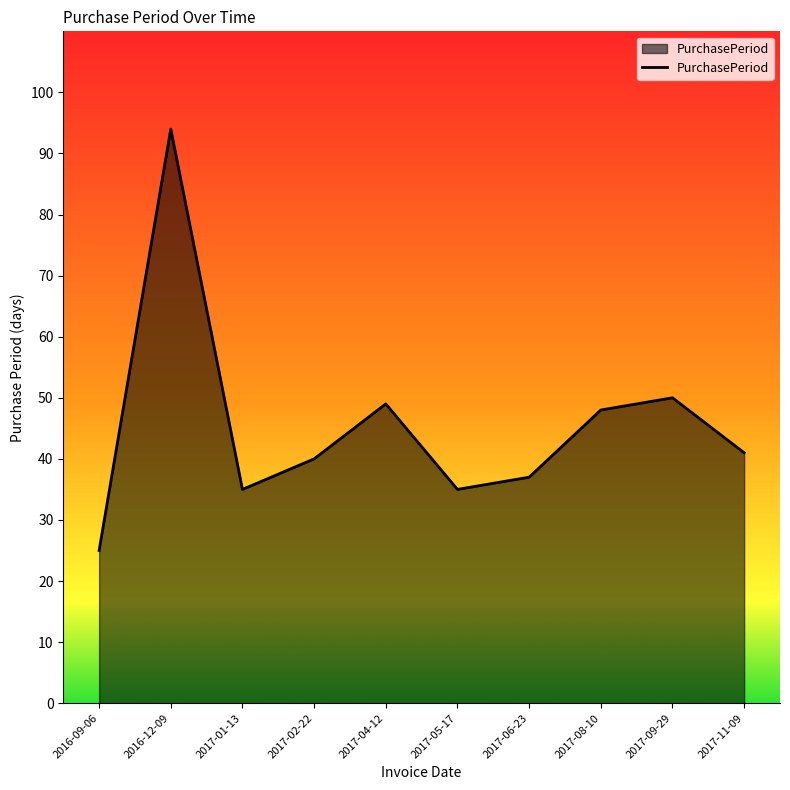

What is the minimum value shown in the chart?

25